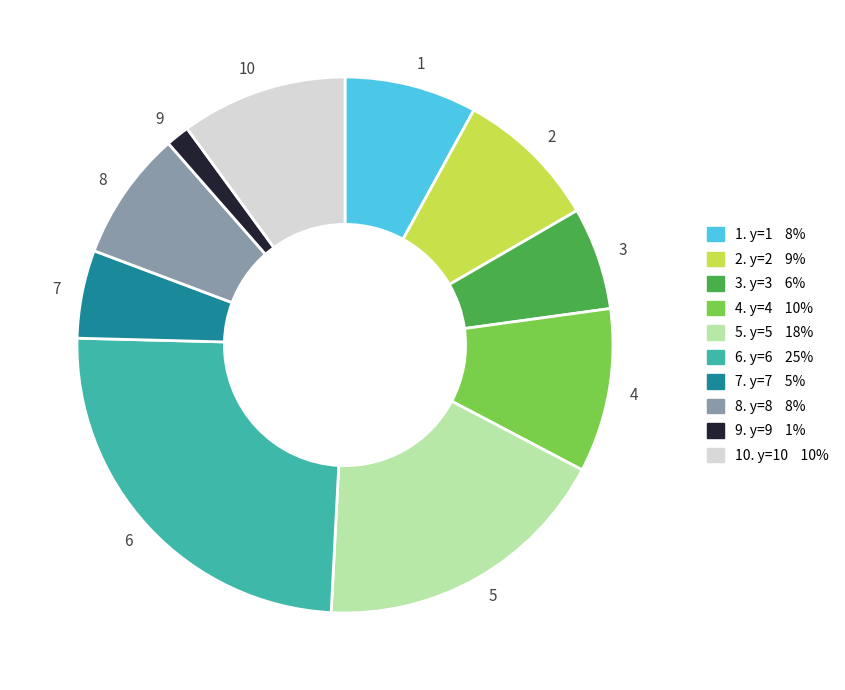

Between 1 and 3, which is larger?

1